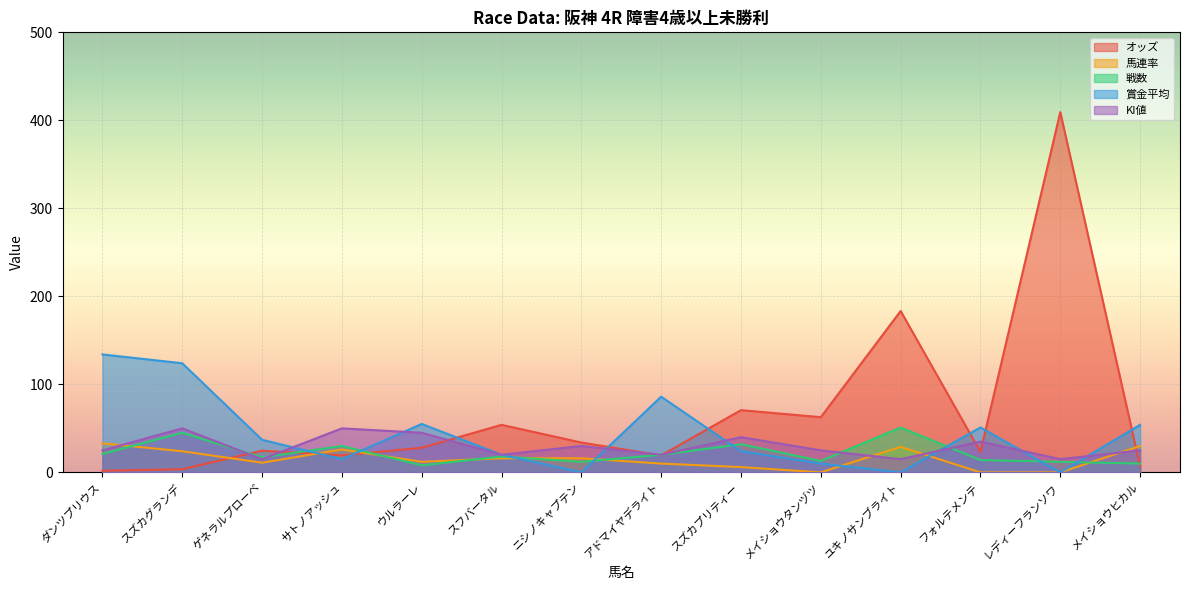

What are all the series names shown in the legend?

オッズ, 馬連率, 戦数, 賞金平均, KI値